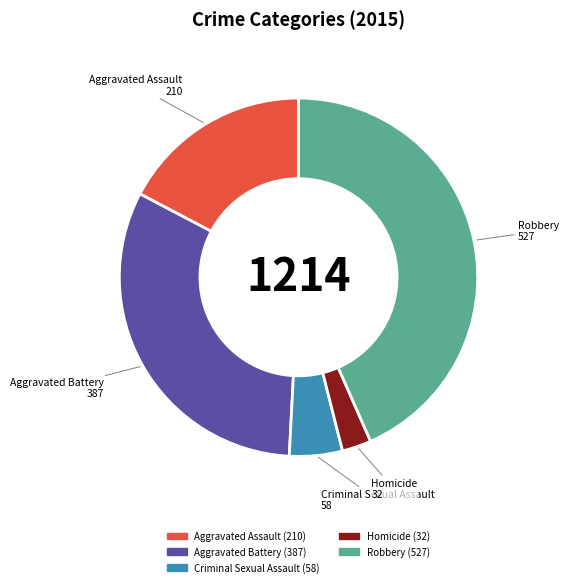

Does Aggravated Assault represent more than half of the total?

No